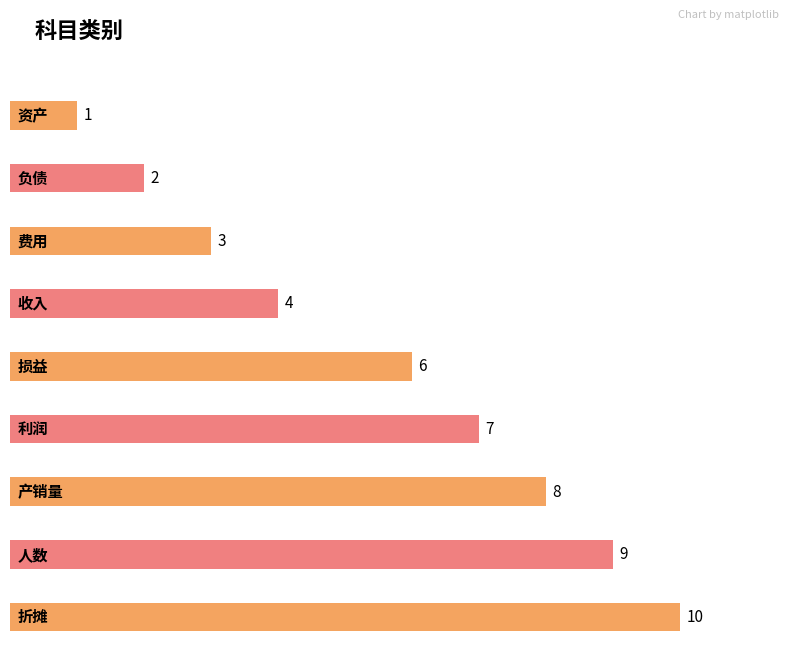

What is the sum of all values?

50